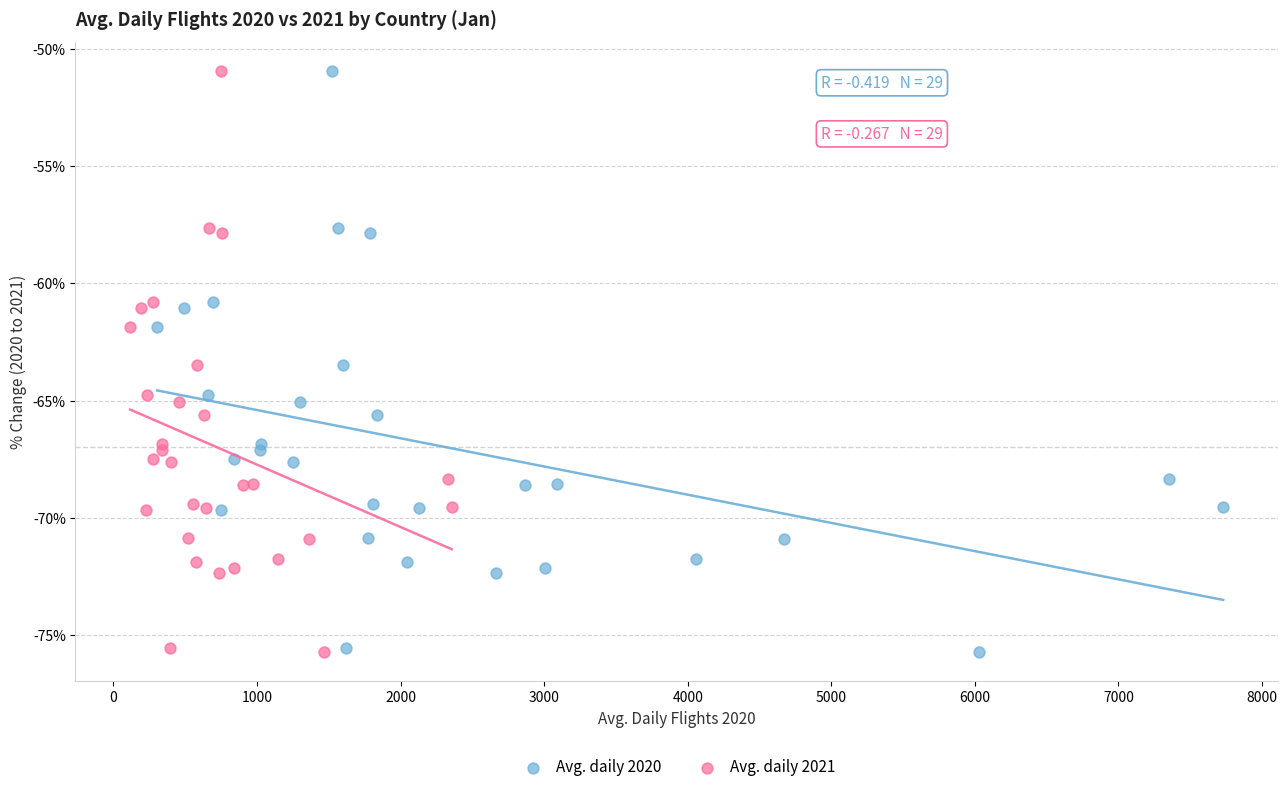

What are all the series names shown in the legend?

Avg. daily 2020, Avg. daily 2021